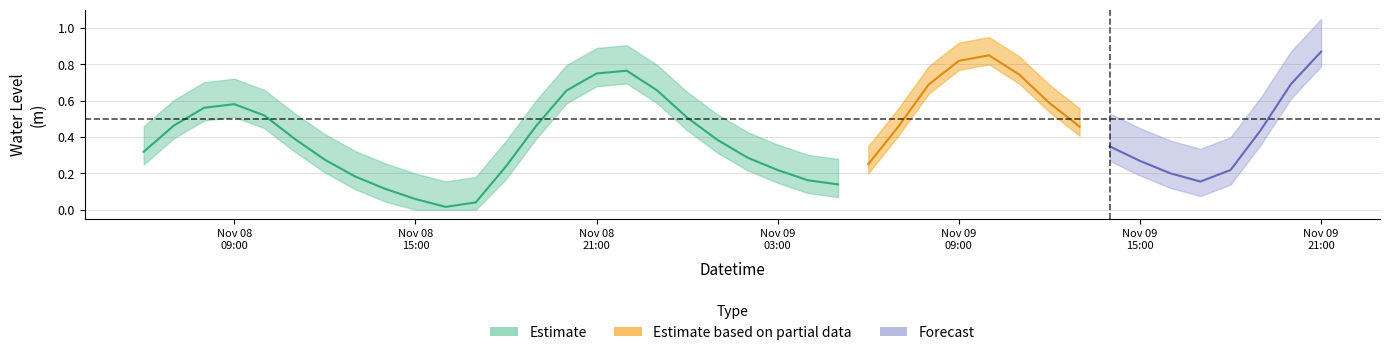

What is the label of the 25th point from the left?

2023-11-09 06:00:00